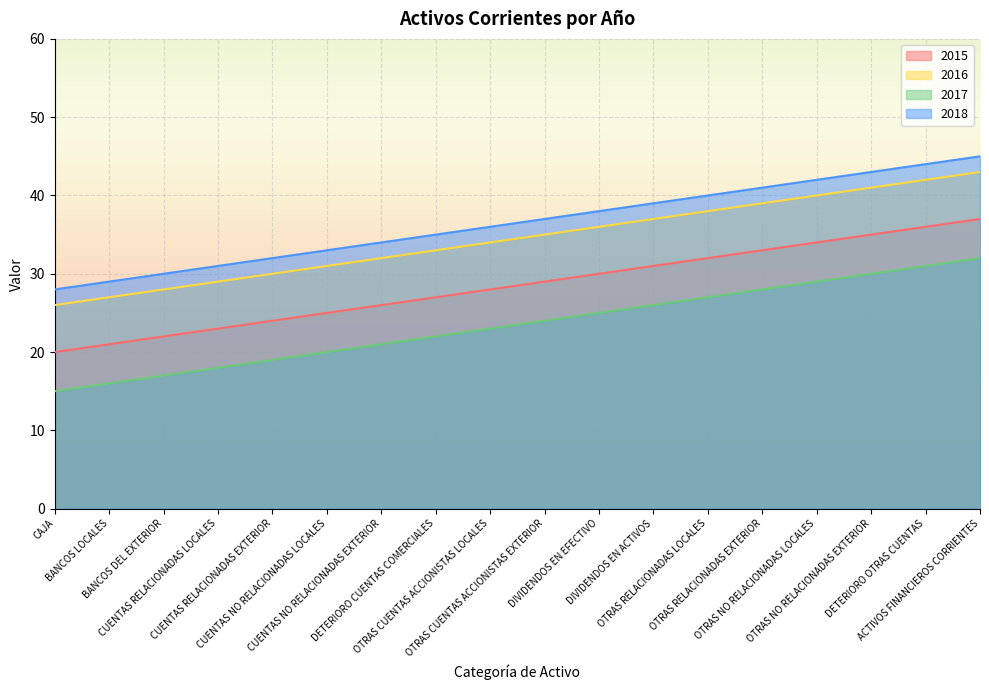

What is the total value across all series at OTRAS RELACIONADAS LOCALES?

137